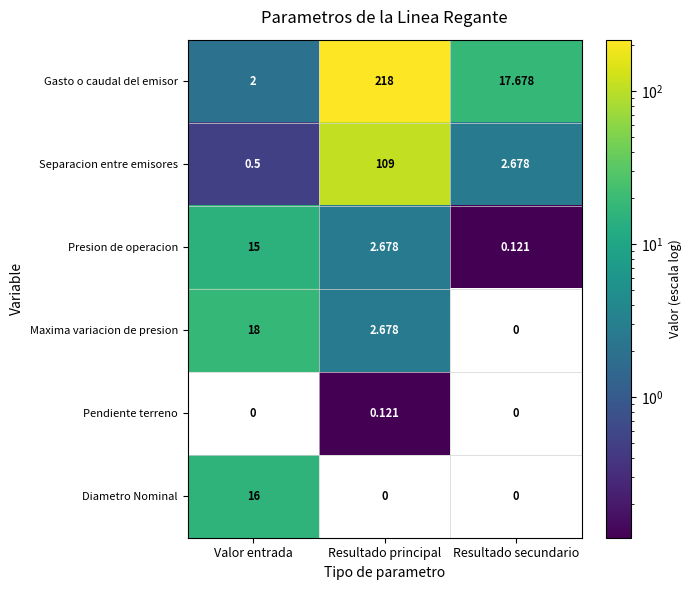

Which series changed the most between Valor entrada and Resultado secundario?

Maxima variacion de presion